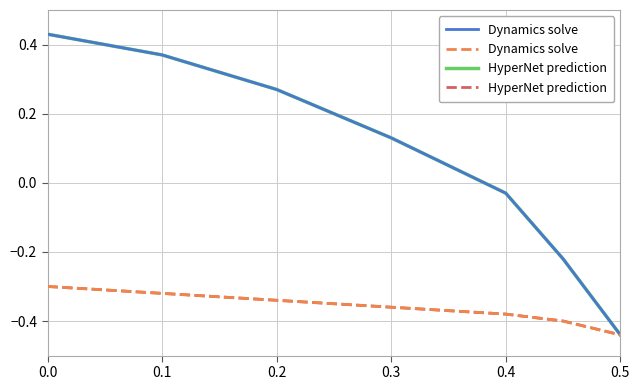

Does the chart have visible grid lines?

Yes